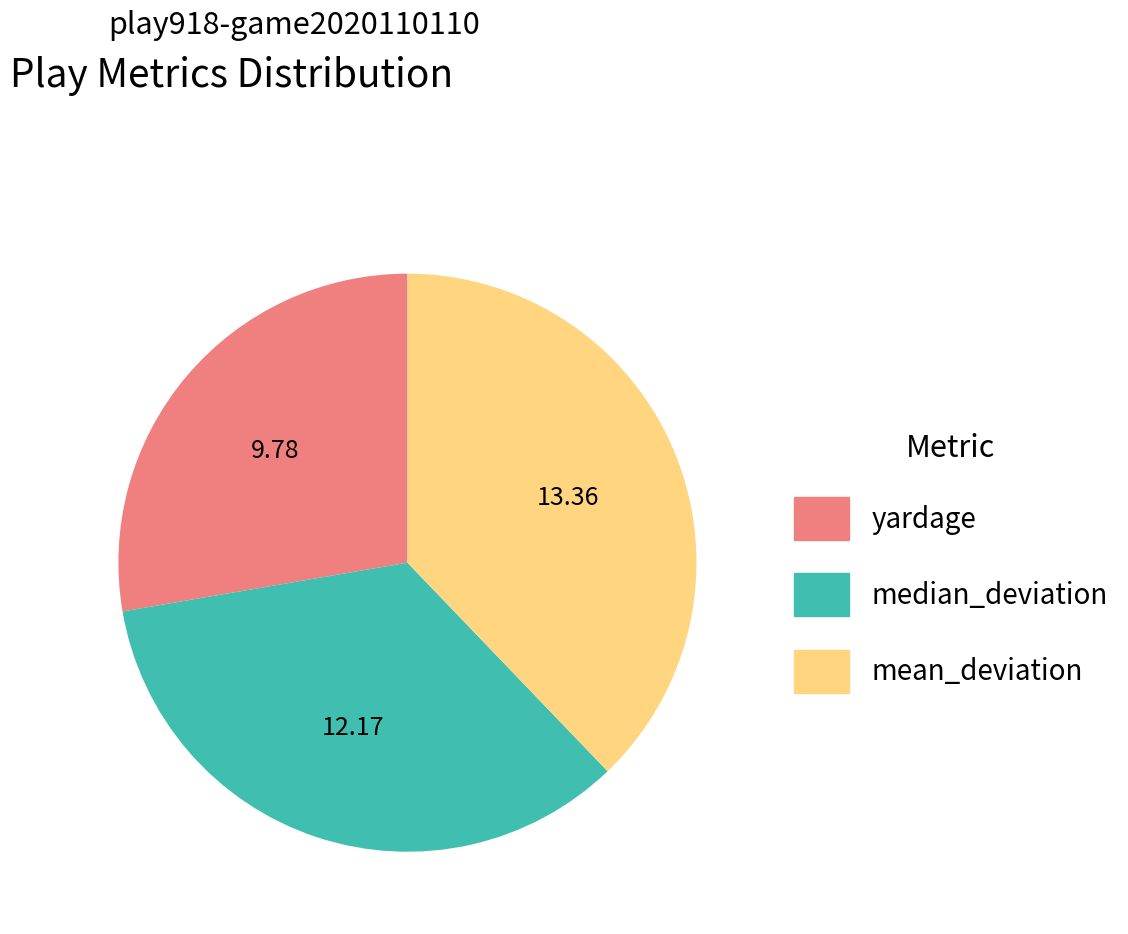

Rank the categories by value from lowest to highest.

yardage, median_deviation, mean_deviation